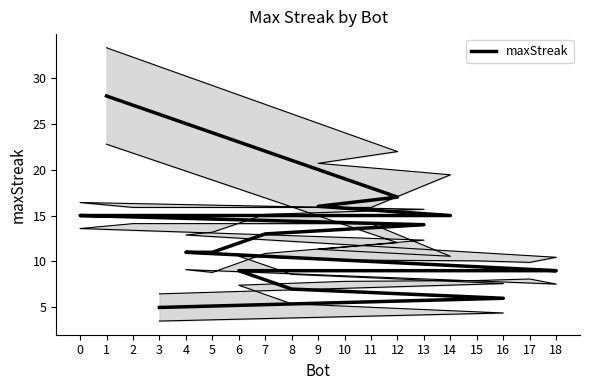

Rank the categories by value from lowest to highest.

3, 16, 8, 18, 17, 15, 10, 6, 5, 4, 7, 13, 14, 11, 2, 0, 9, 12, 1